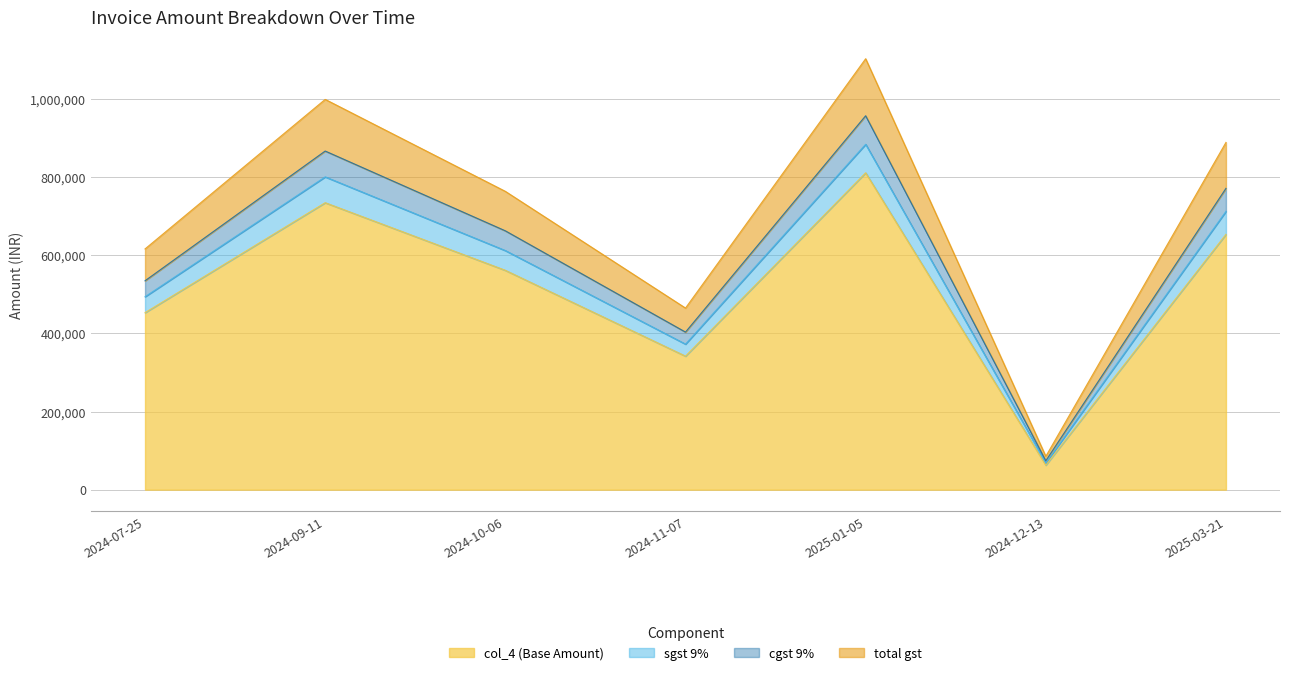

What is the label of the 6th point from the right?

2024-09-11